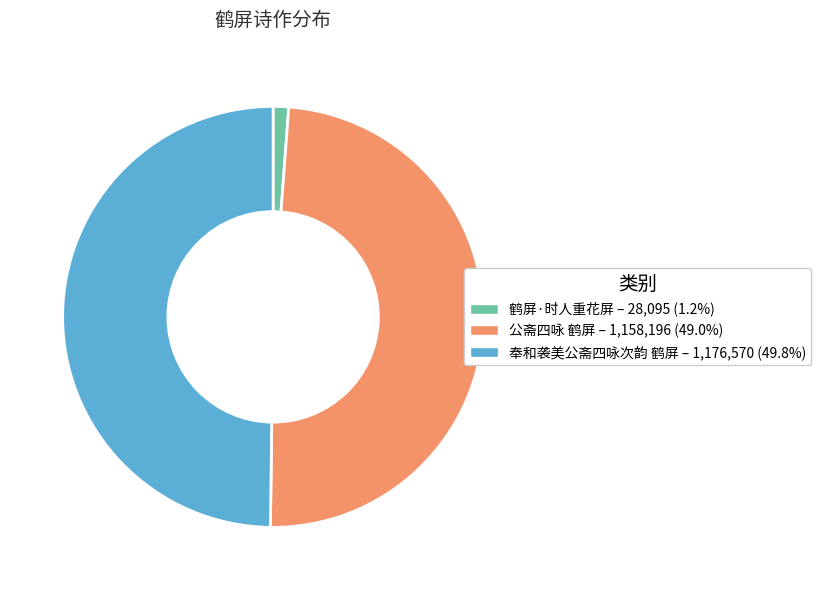

Do 鹤屏·时人重花屏 and 奉和袭美公斋四咏次韵 鹤屏 together represent more than half of the pie?

Yes